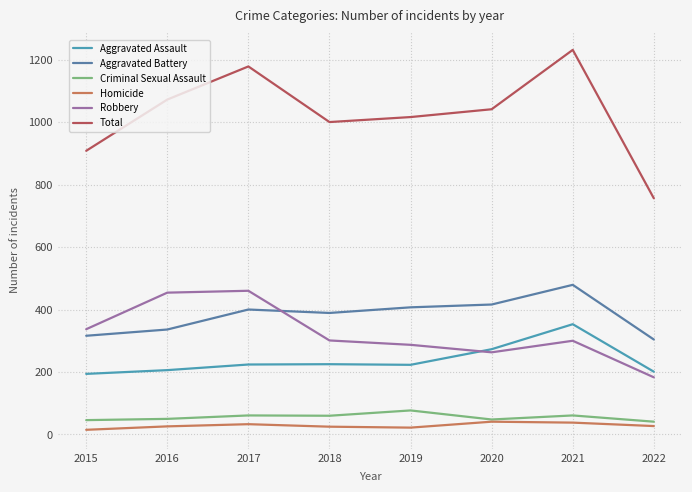

What is the minimum value for Aggravated Battery?

304